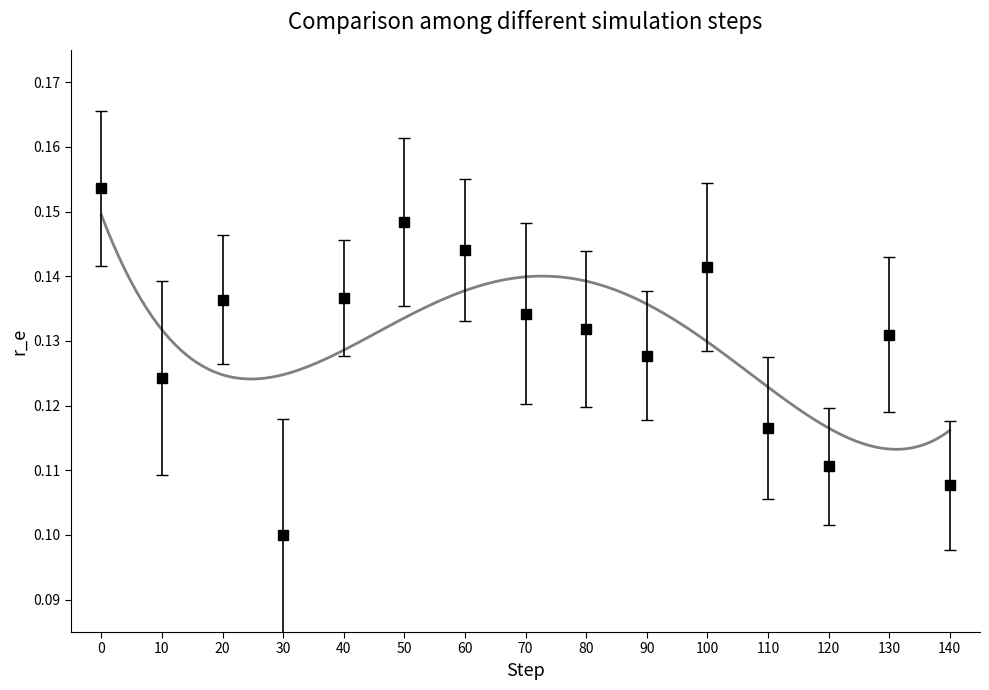

What is the smallest value displayed?

0.1